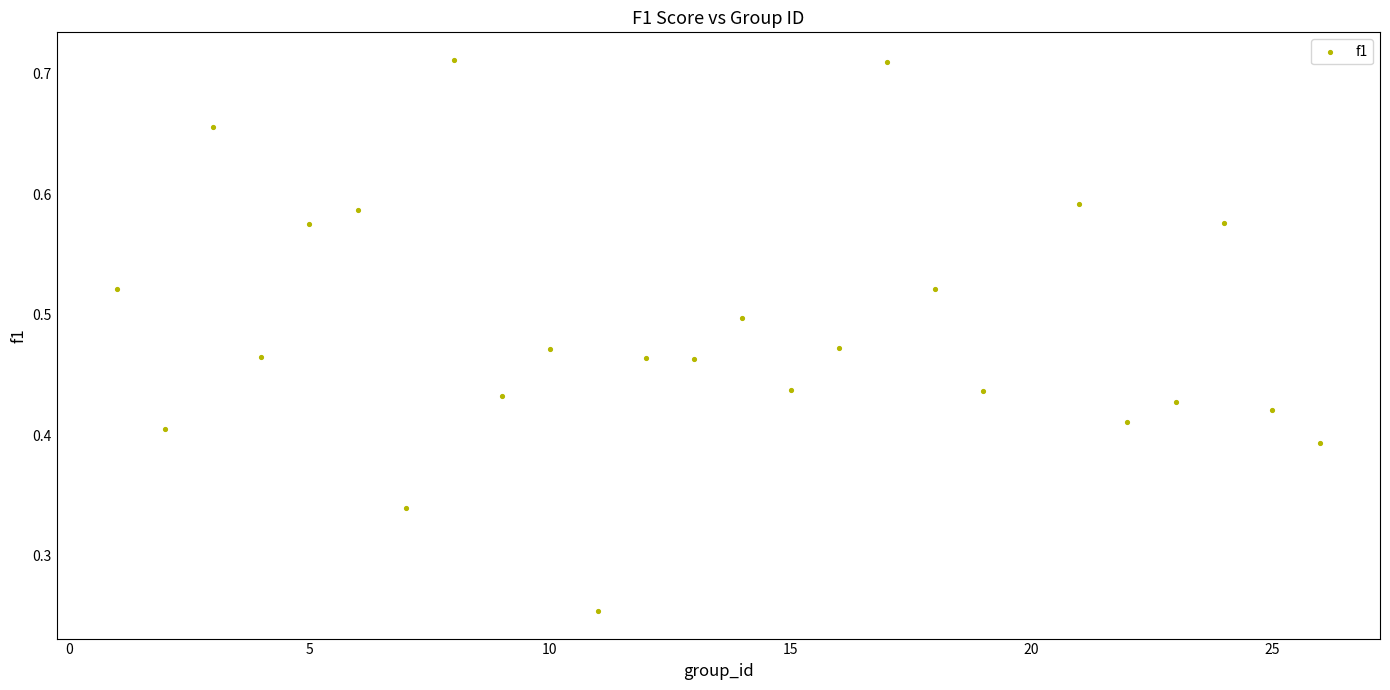

What is the range of X values (max minus min)?

25.0